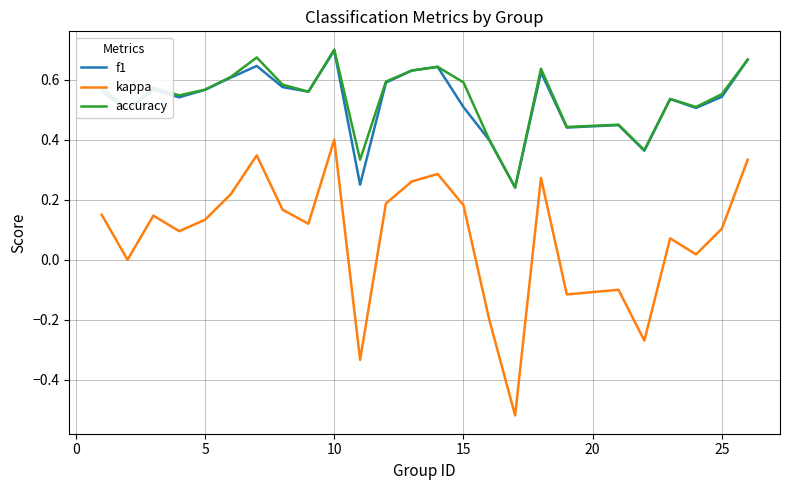

True or false: accuracy and kappa cross at least once.

False